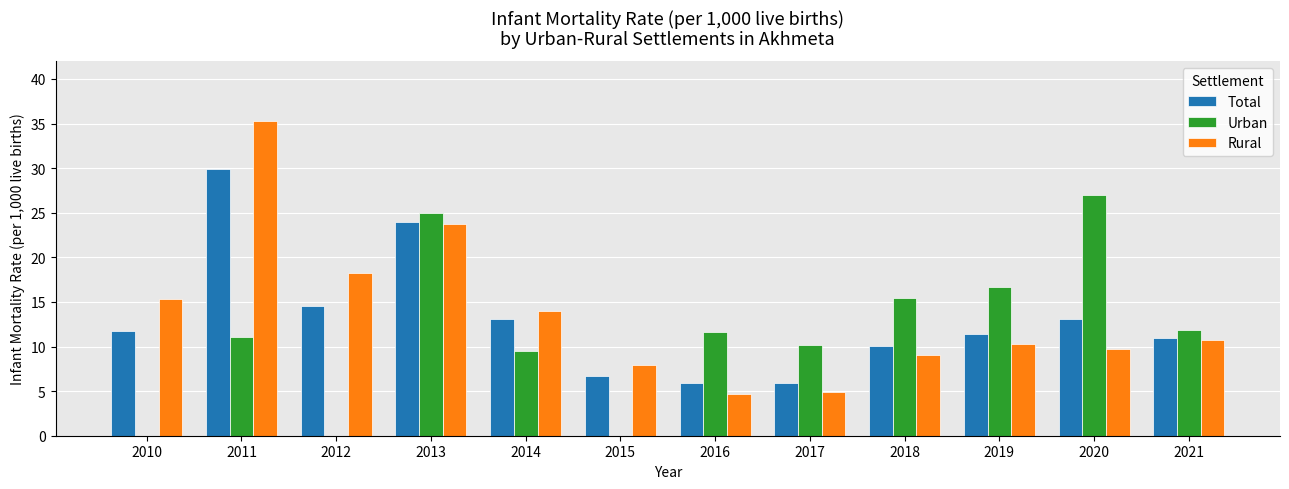

The Total series shows 13.1 at 2020. True or false?

True